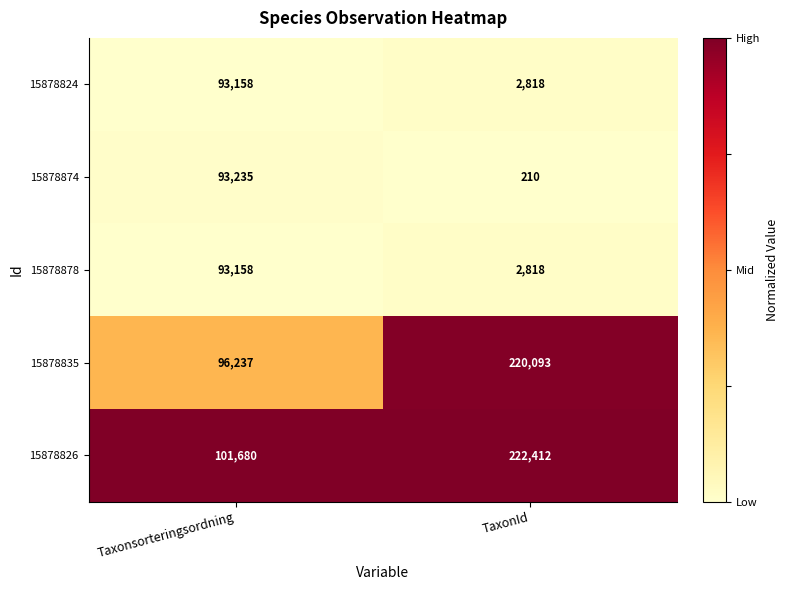

What is the difference between the highest and lowest values at TaxonId?

222202